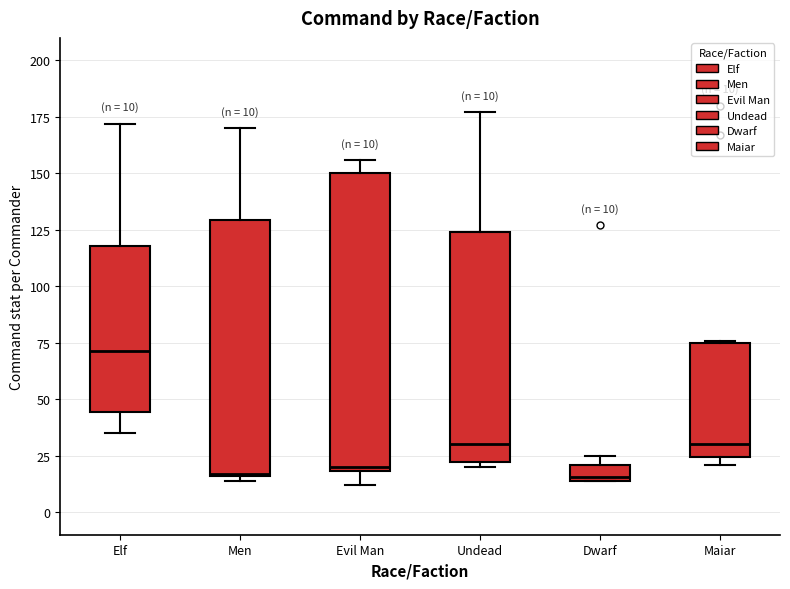

Comparing the boxes themselves (not the whiskers), which one is the tallest?

Evil Man